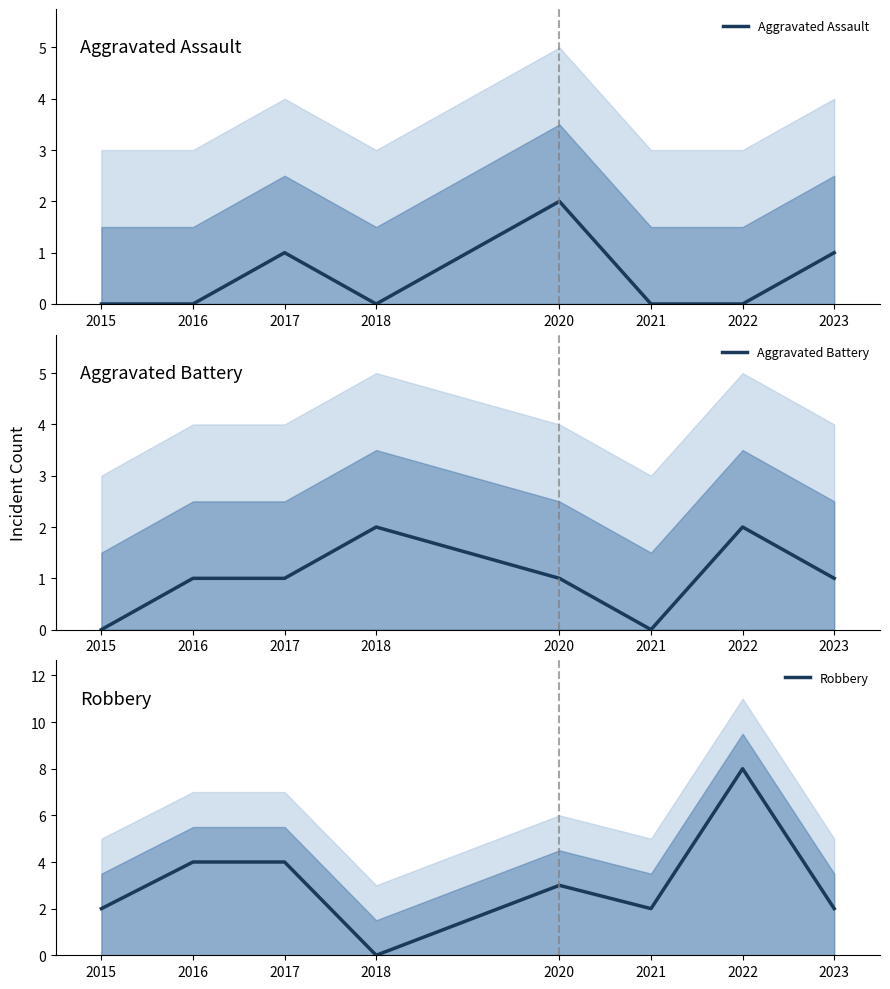

What is the difference between the Robbery values at 2023 and 2022?

6